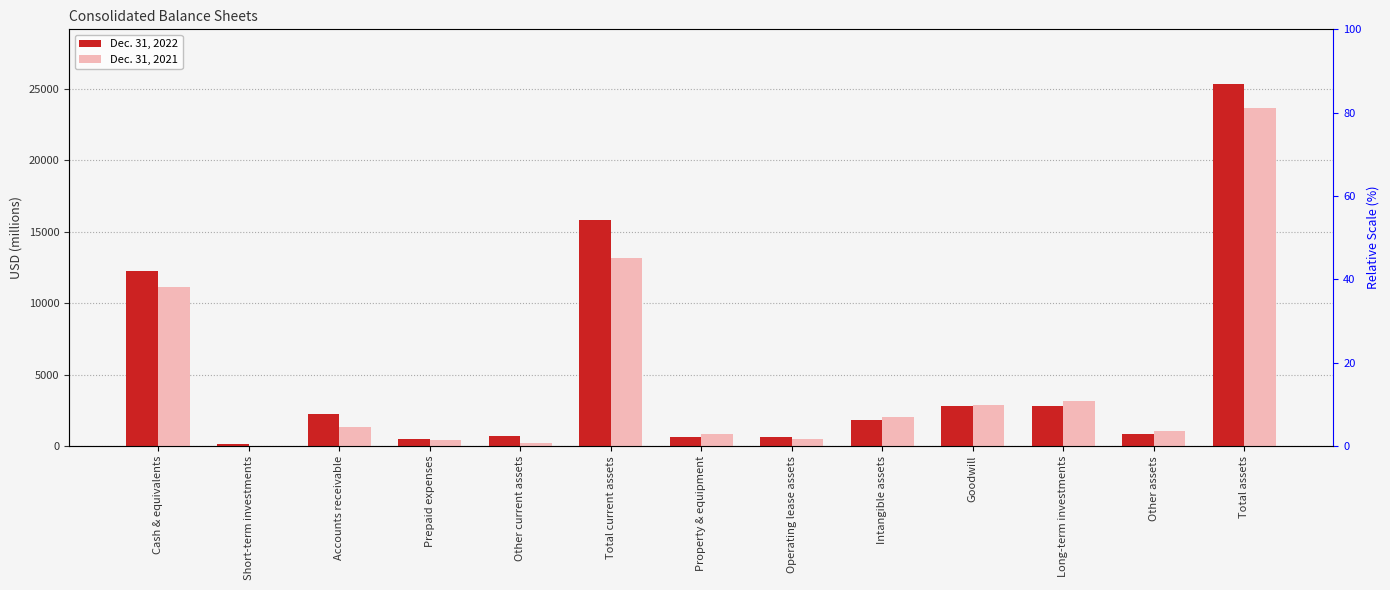

What is the average value of the Dec. 31, 2022 series?

5117